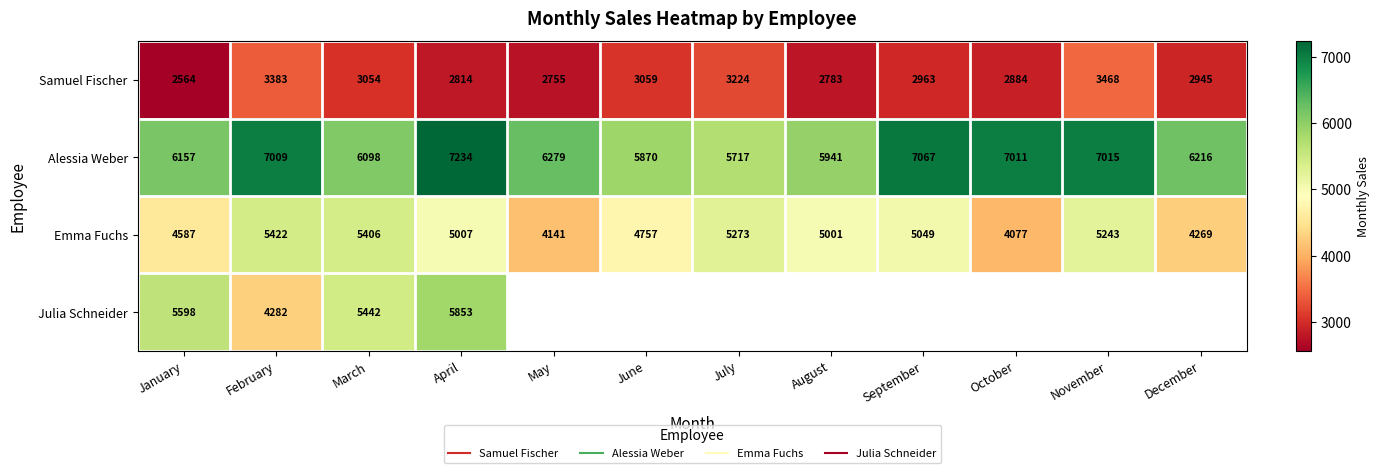

Rank the series at February from lowest to highest value.

Samuel Fischer, Julia Schneider, Emma Fuchs, Alessia Weber